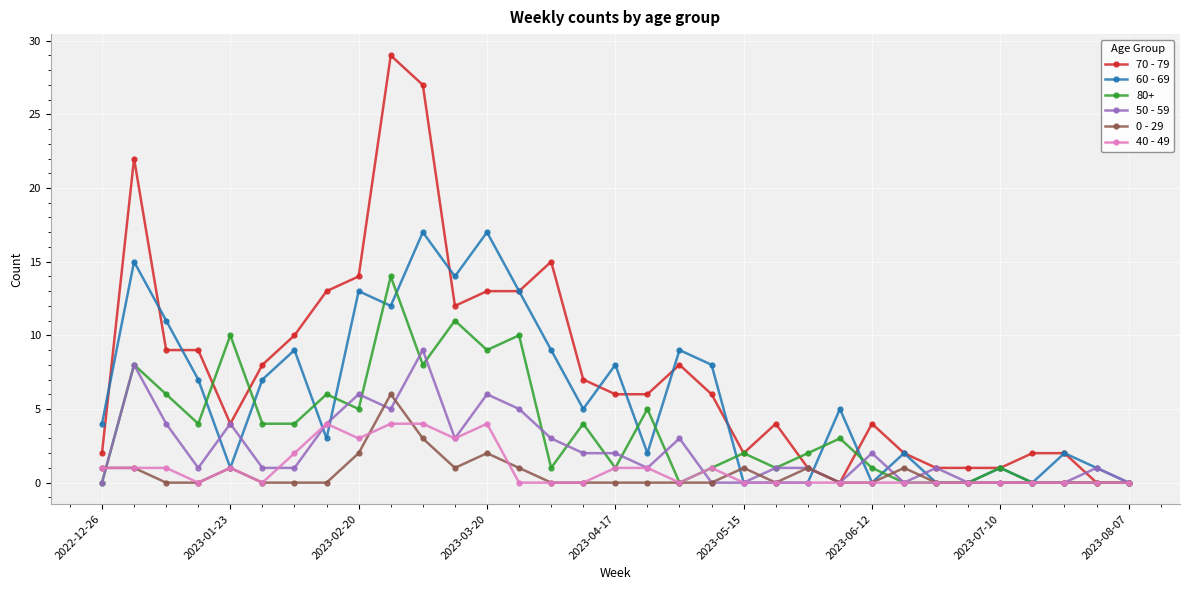

True or false: 0 - 29 has more than 1 interior local peaks.

True